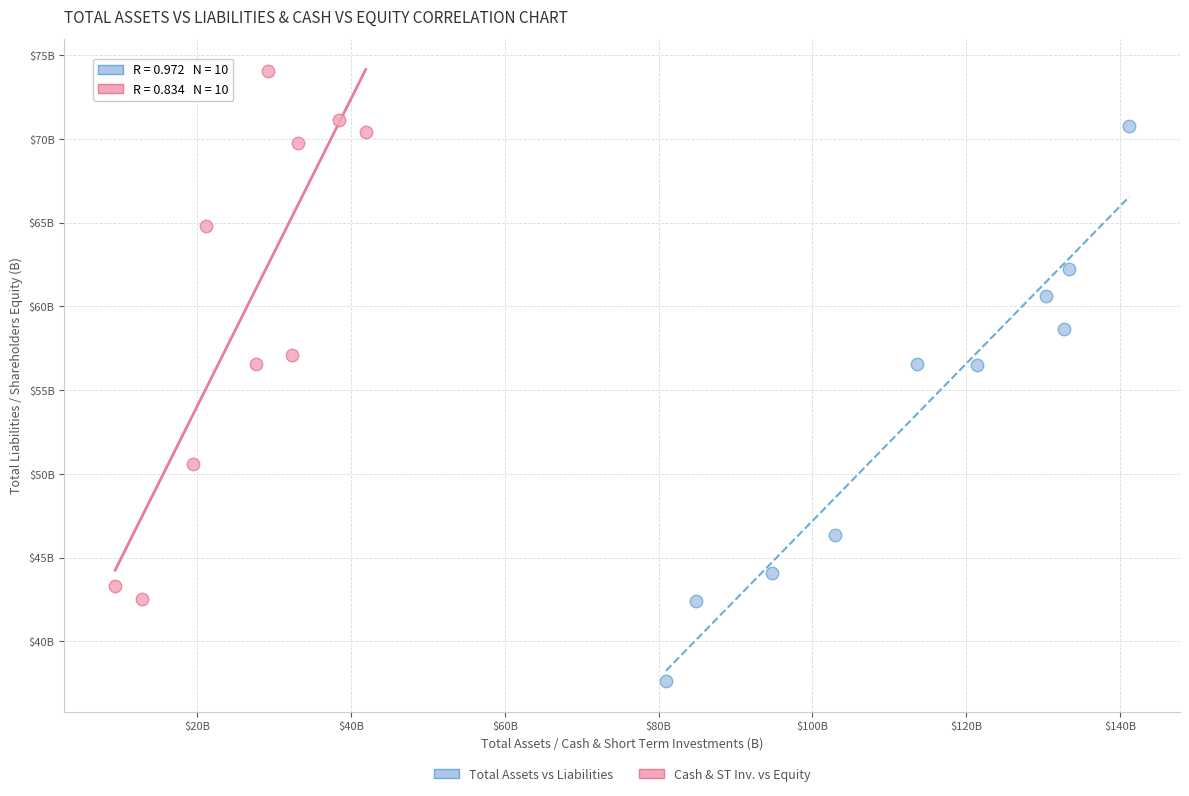

What are all the series names shown in the legend?

Total Assets vs Liabilities, Cash & ST Inv. vs Equity